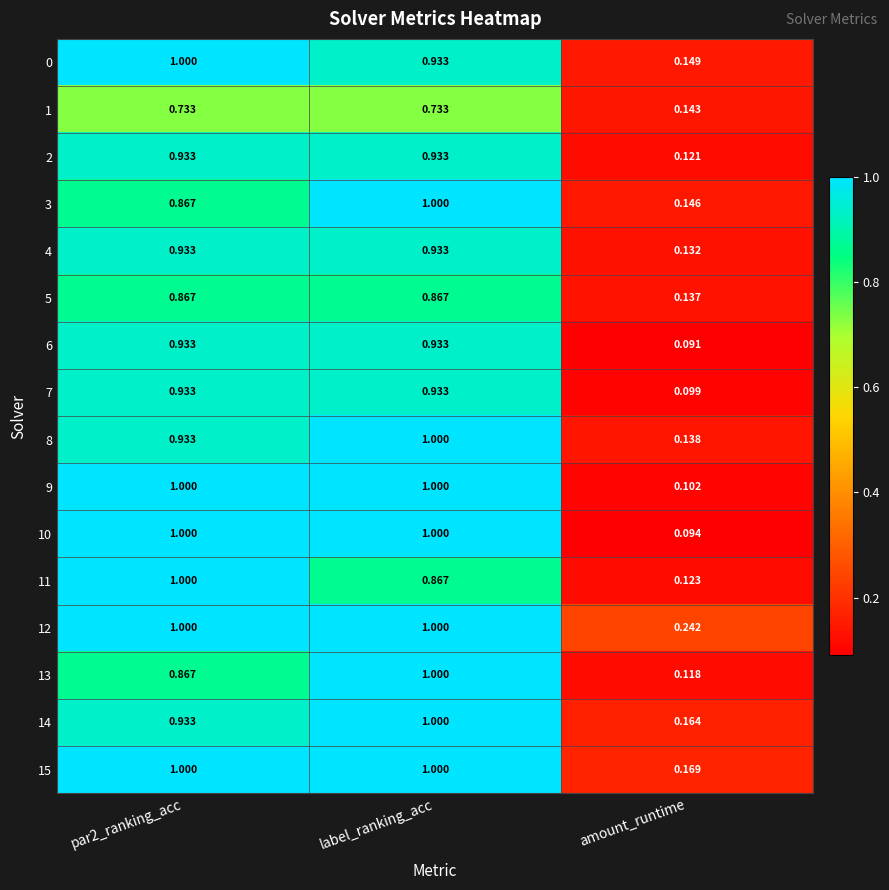

Where is 12 nearest to the value 0?

amount_runtime